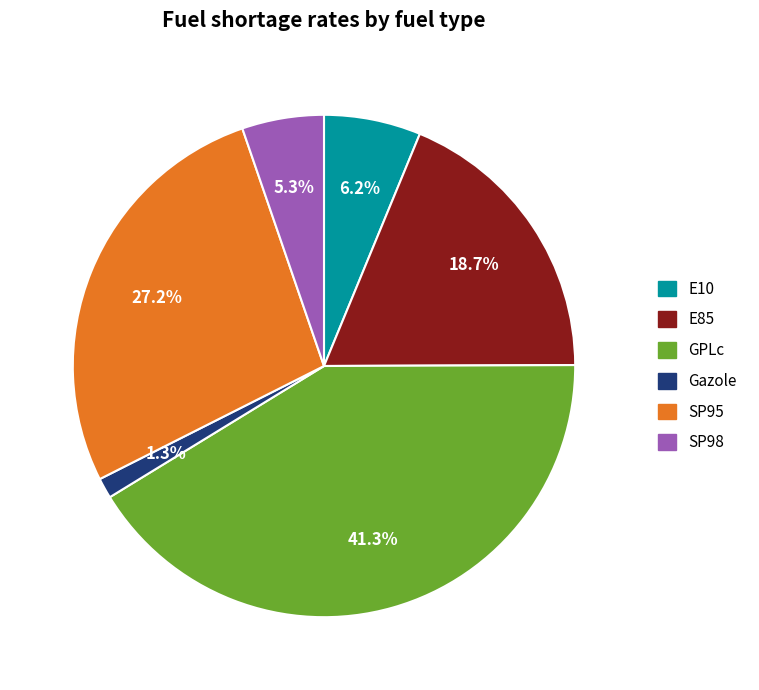

Which has a higher value, SP98 or E10?

E10